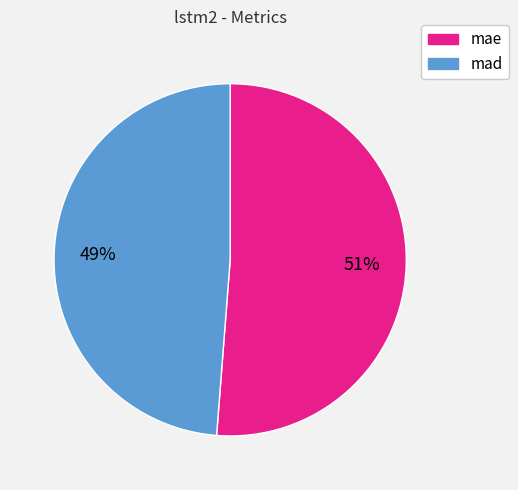

True or false: mad accounts for 56% of the total.

False